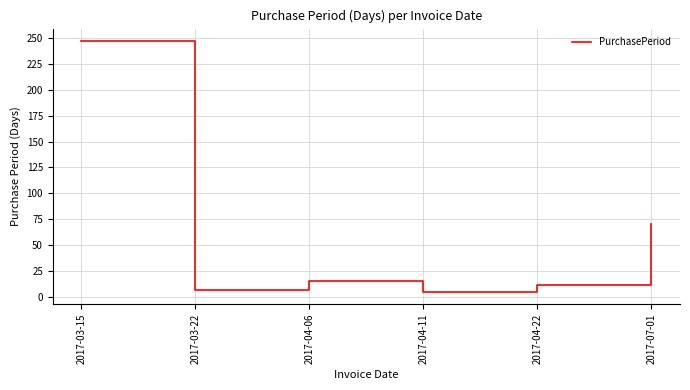

At which category does the data reach its first local peak?

2017-04-06